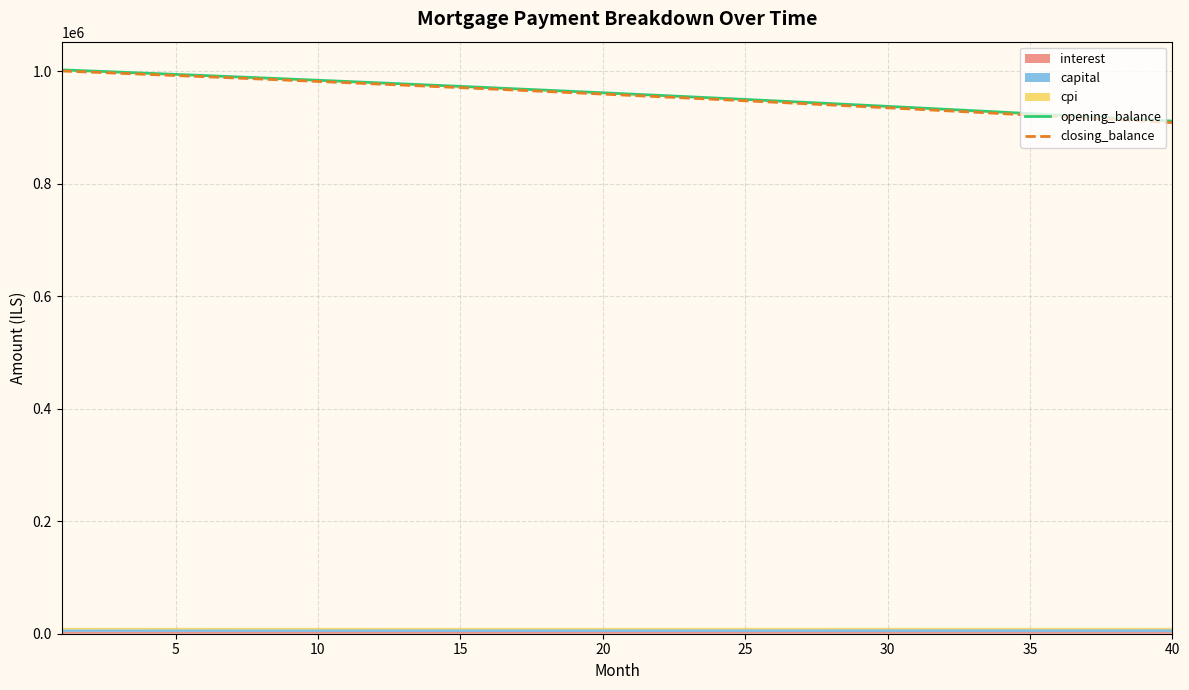

What is the difference between the second highest and second lowest values in the closing_balance series?

87133.4